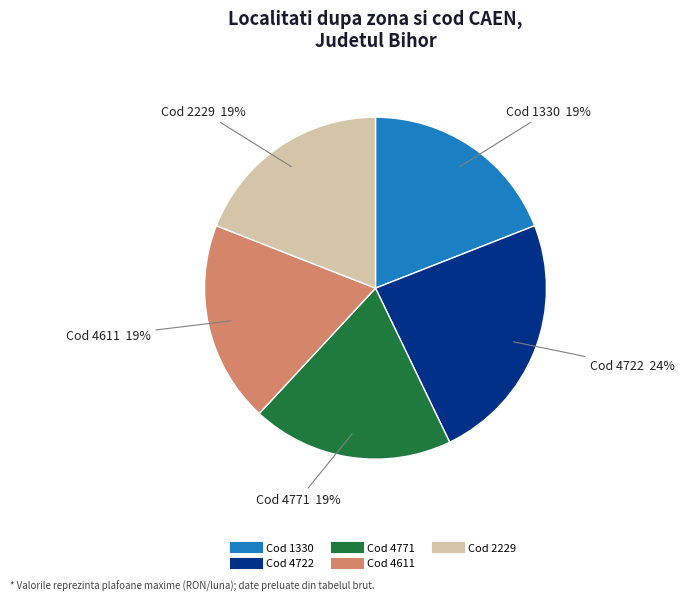

To the nearest percent, what is the difference between the largest and smallest slice percentages?

5%